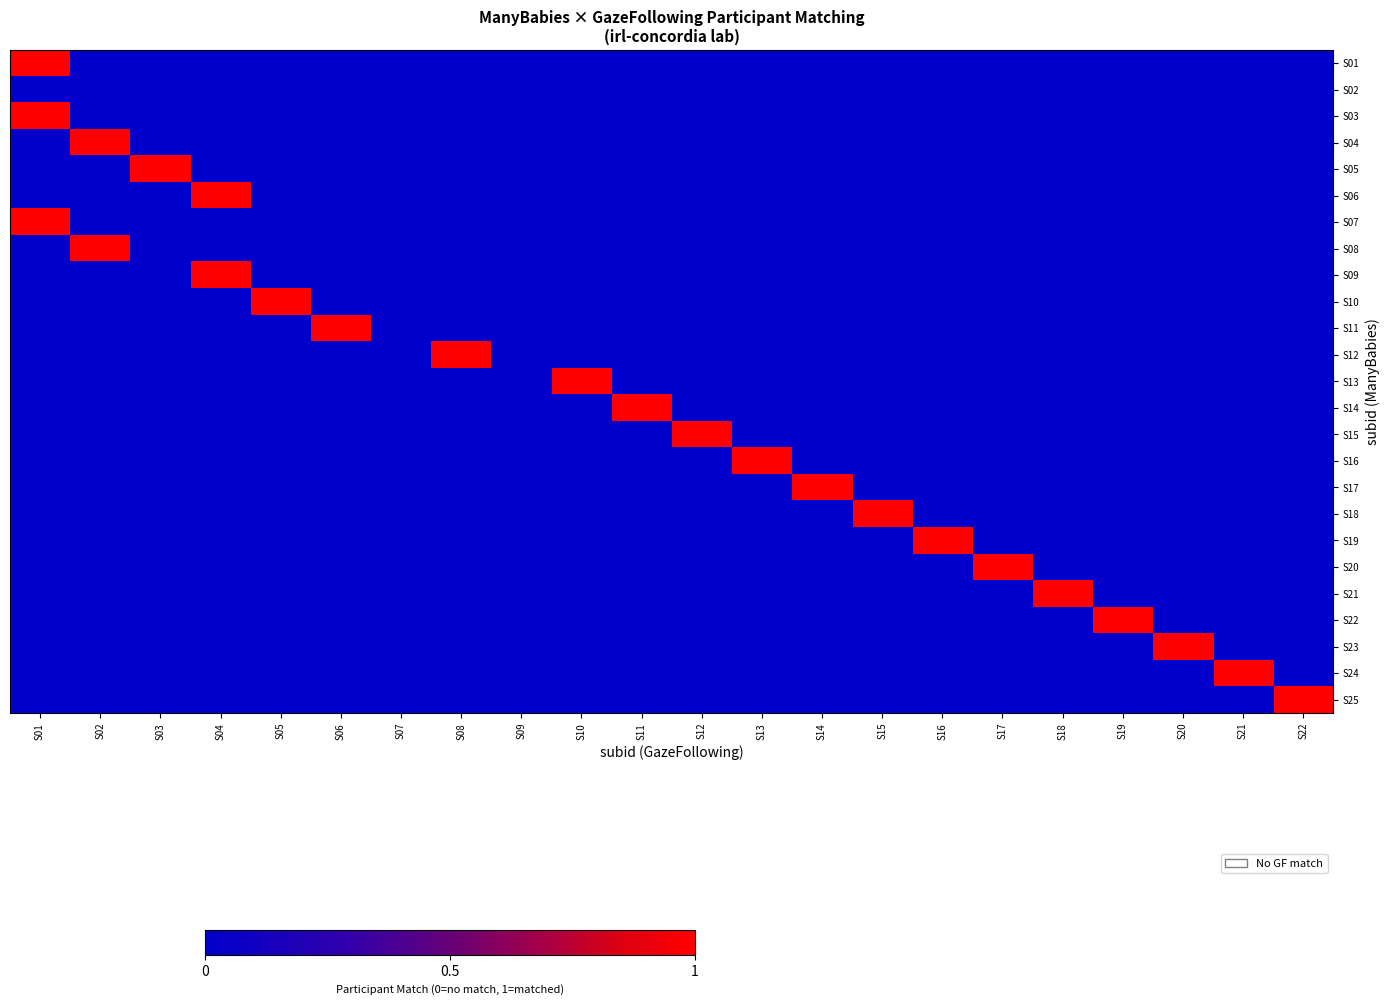

List the series in order of their peak value, lowest first.

S02, S01, S03, S04, S05, S06, S07, S08, S09, S10, S11, S12, S13, S14, S15, S16, S17, S18, S19, S20, S21, S22, S23, S24, S25